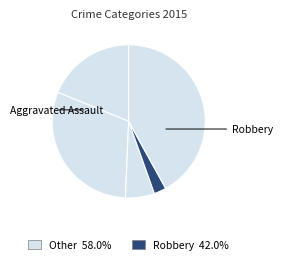

Count the number of slices in the pie.

5